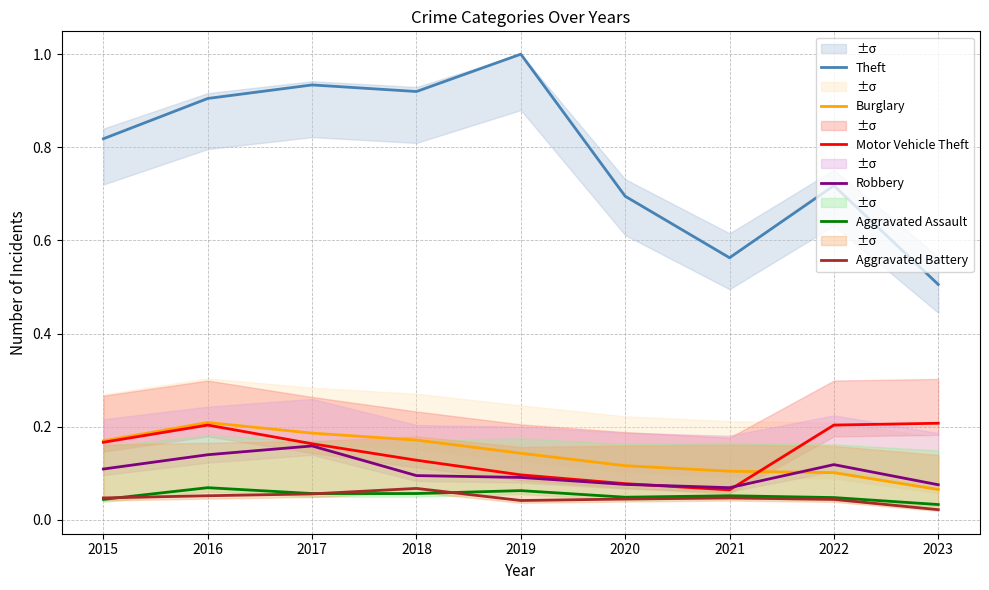

Which series changed the most between 2015 and 2017?

Theft